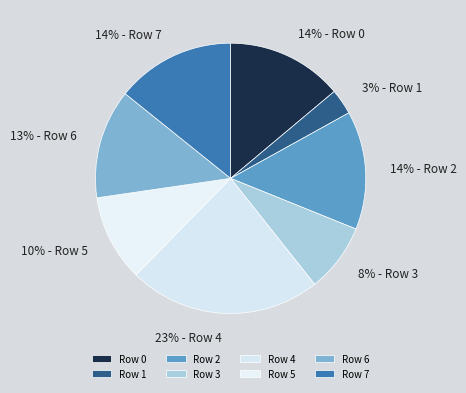

Combined, what portion of the pie is Row 3 and Row 2?

22.4%